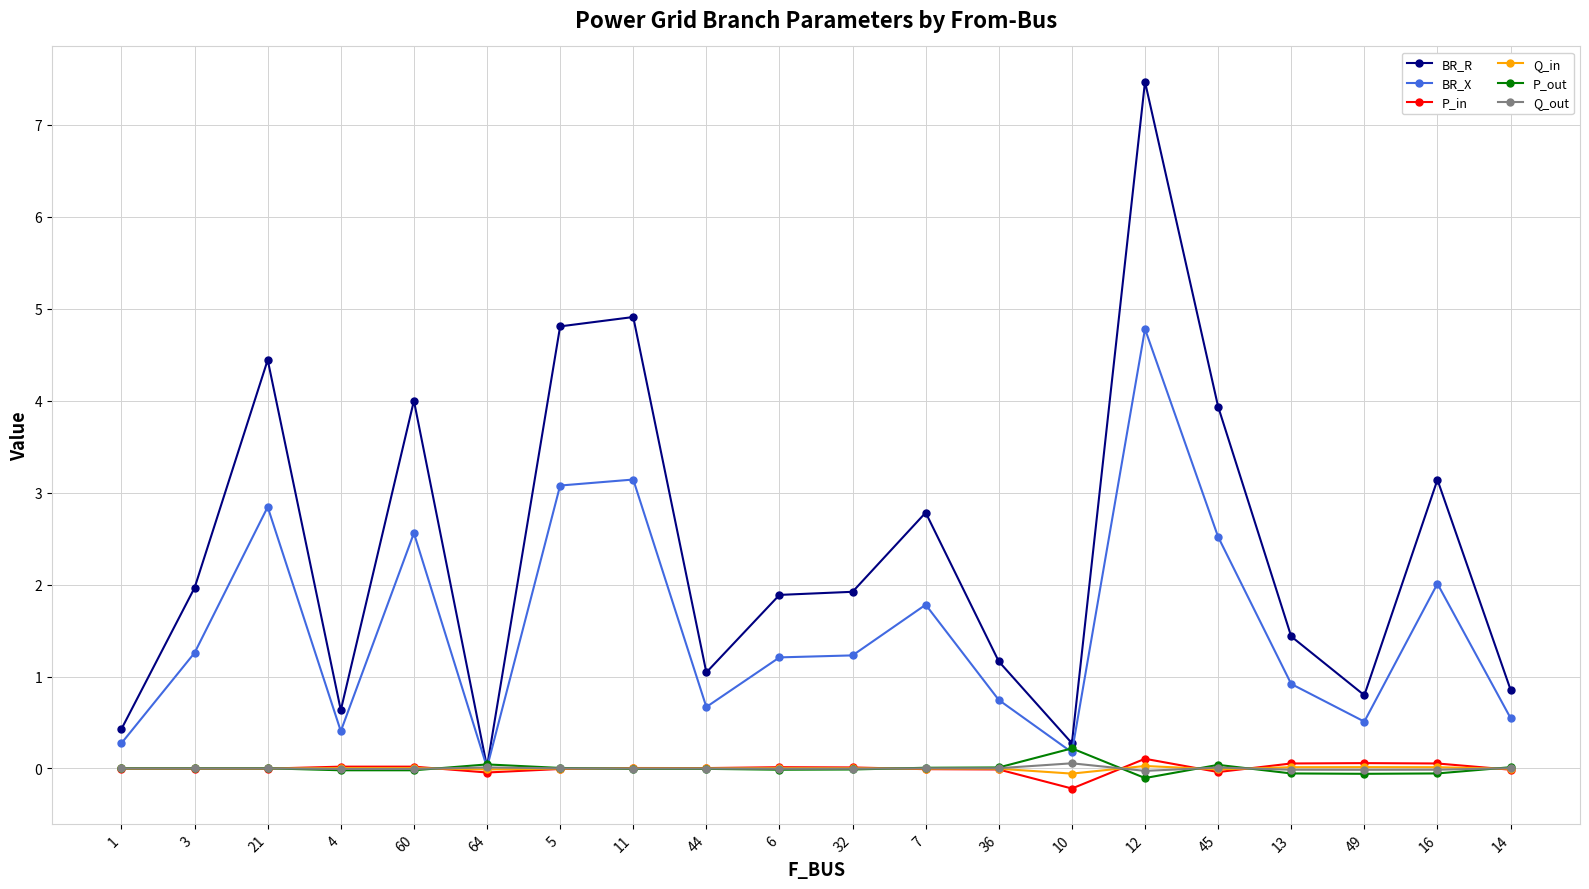

True or false: BR_R has more than 1 points higher than both neighbors.

True